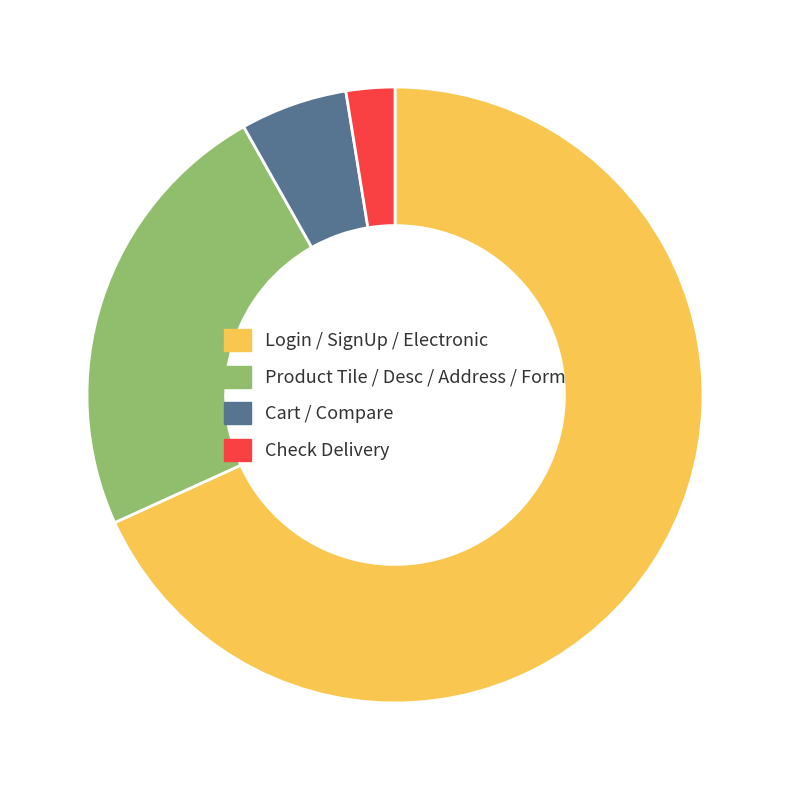

Combined, do Check Delivery and Product Tile / Desc / Address / Form account for over 50%?

No